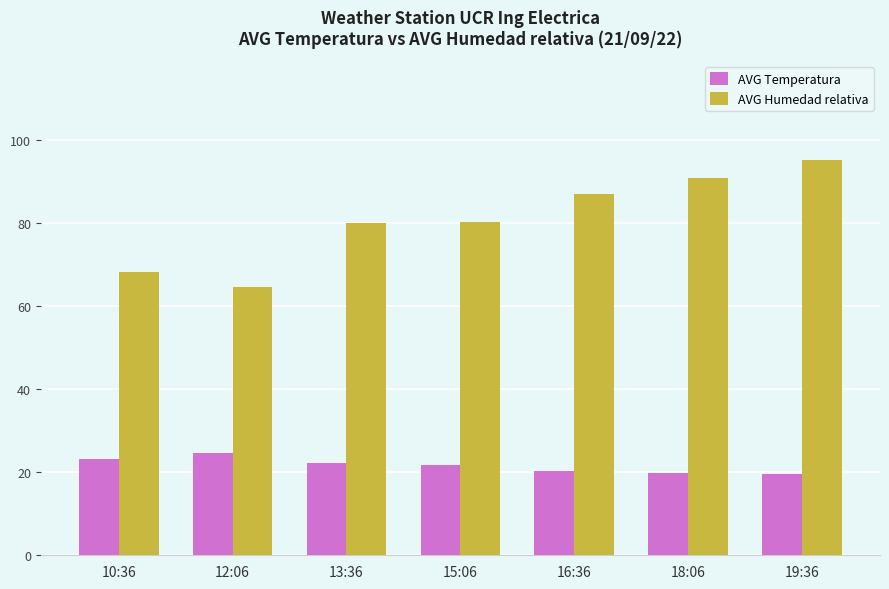

The AVG Temperatura series shows 31.4 at 10:36. True or false?

False